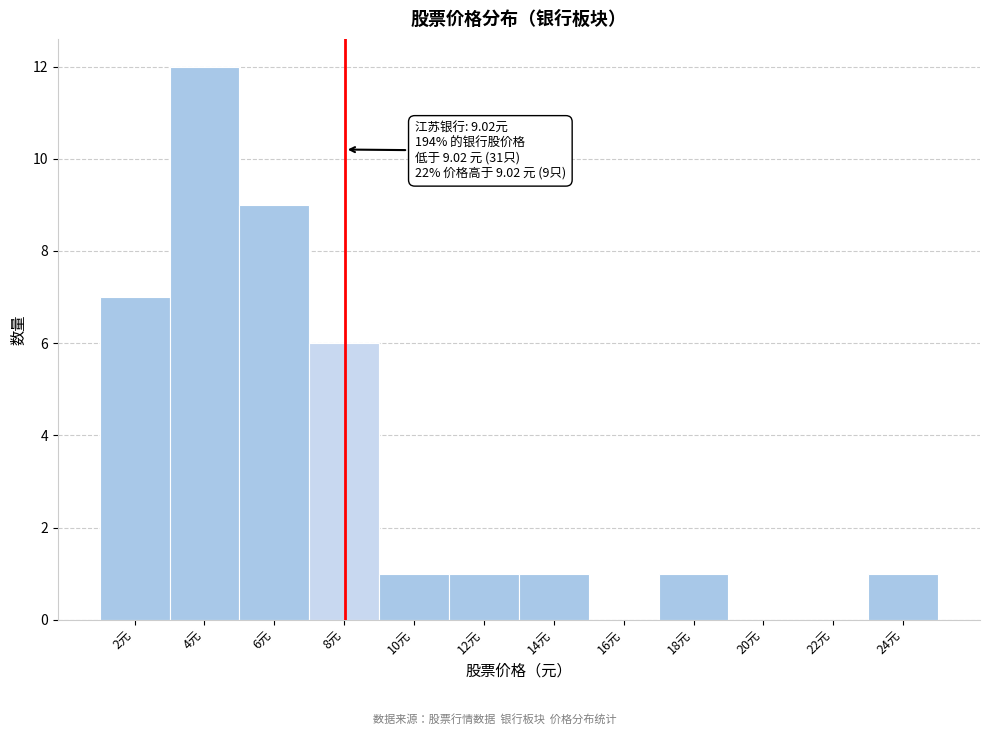

Reading left to right, transcribe all the data shown in this chart.

2元=7	4元=12	6元=9	8元=6	10元=1	12元=1	14元=1	16元=0	18元=1	20元=0	22元=0	24元=1